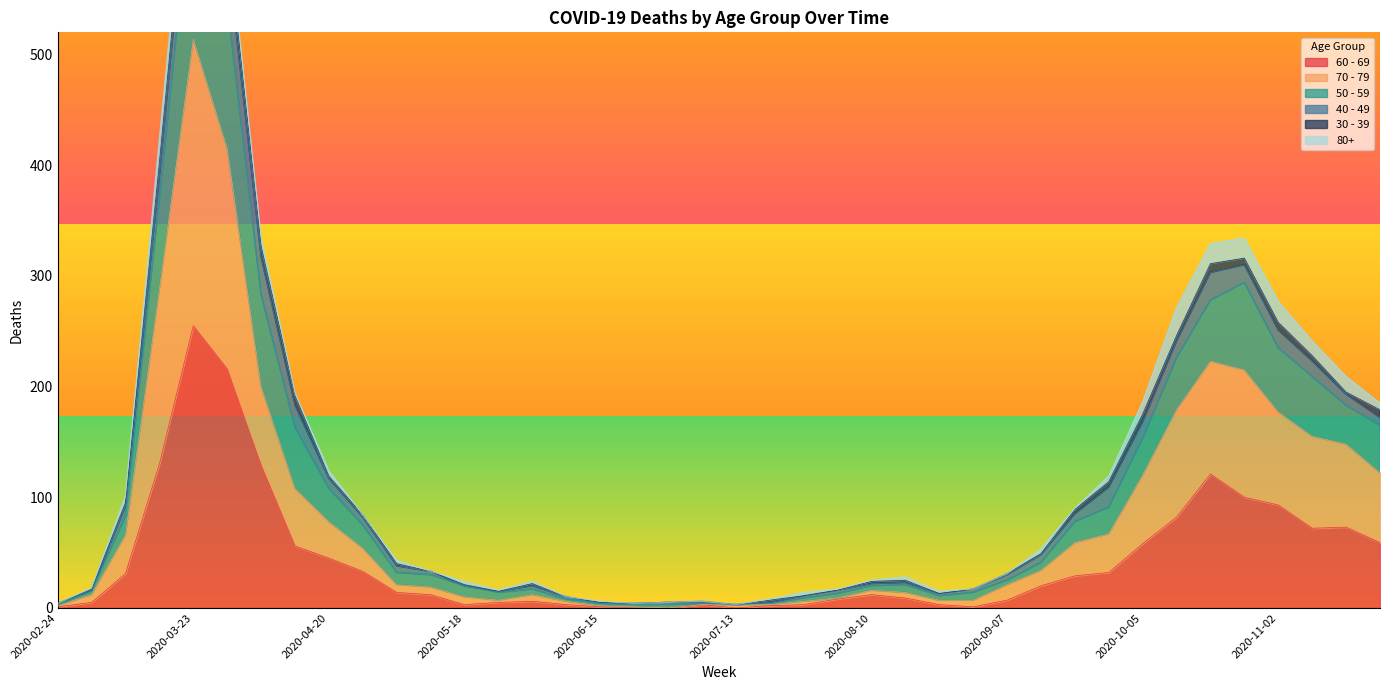

How many data points in 50 - 59 are above 40?

19